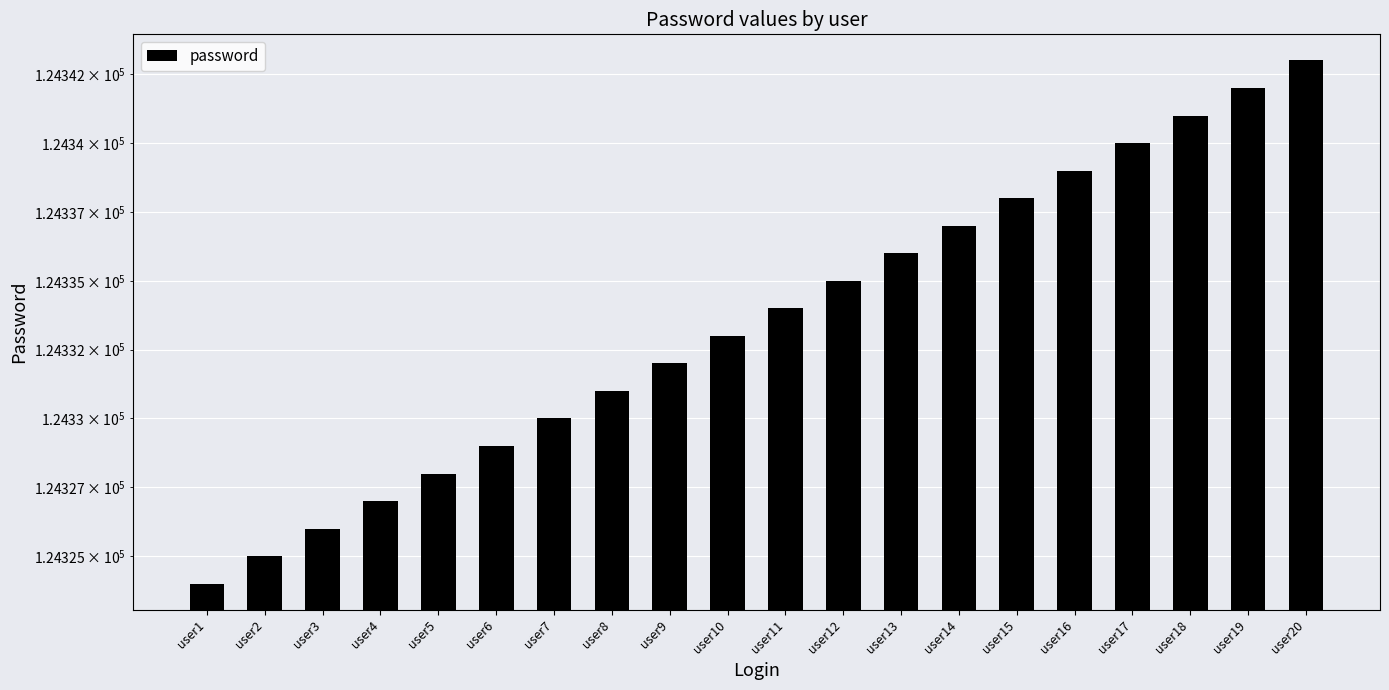

What is the difference between the values at user1 and user12?

11